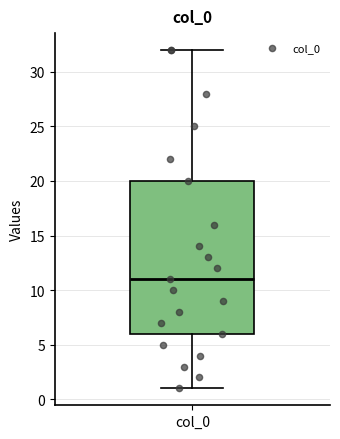

Transcribe this box plot: give where the median line is, the range the box spans, and where the two whiskers end, as read against the y-axis. The values are not printed on the chart, so give them approximately, as read against the axis.

median 11, box 6 to 20, whiskers 1 to 32